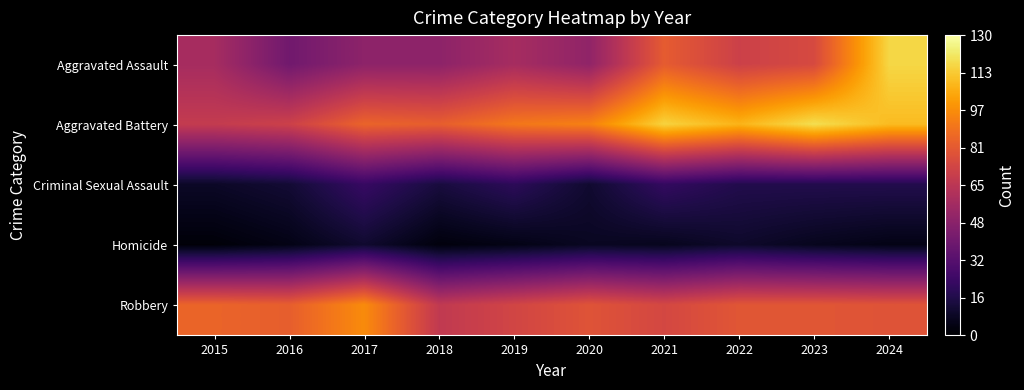

At how many categories does at least one series exceed 29?

10